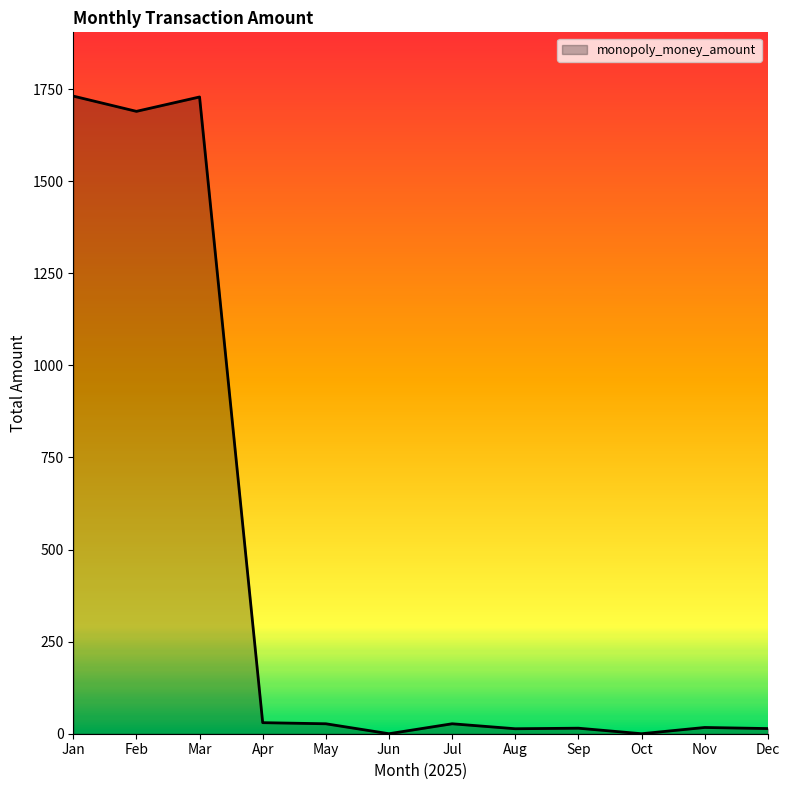

True or false: the data shows 0.0 at Jun.

True